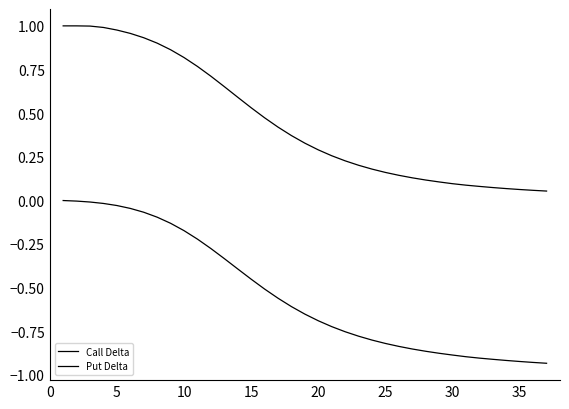

What is the difference between the maximum and second lowest values in the Put Delta series?

0.9